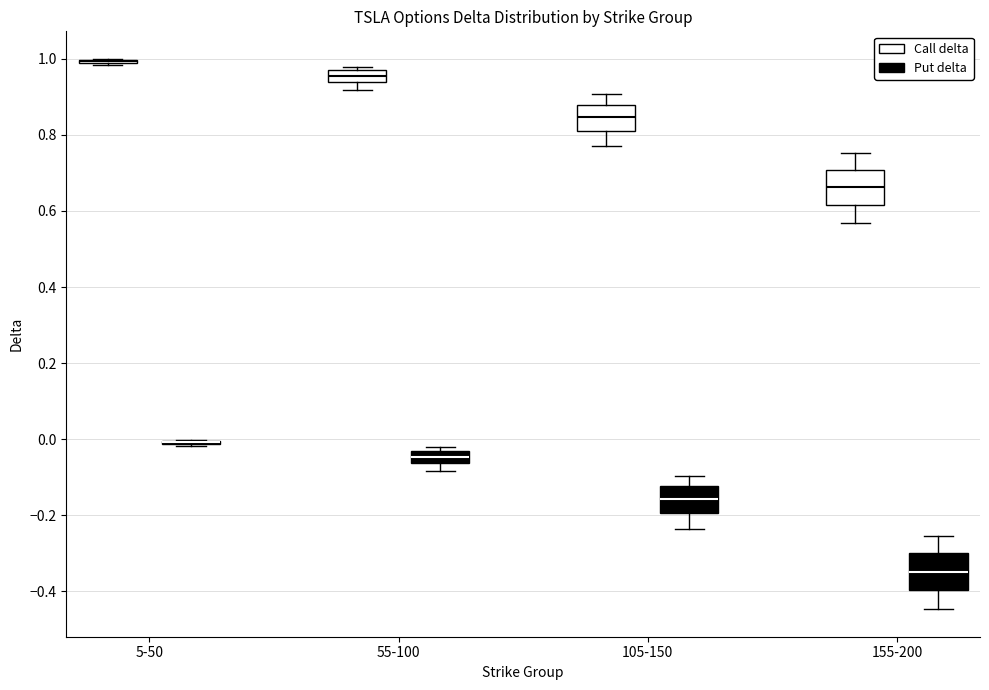

Reading left to right, read every box against the y-axis: the position of its median line, the range the box covers, and the ends of its whiskers. The values are not printed on the chart, so give them approximately, as read against the axis.

5-50 (Call delta): box collapsed to a line at 1.00, whiskers 0.98 to 1.00
5-50 (Put delta): box collapsed to a line at 0.00, whiskers -0.02 to 0.00
55-100 (Call delta): median 0.96 (inside the box), box 0.94 to 0.96, whiskers 0.92 to 0.98
55-100 (Put delta): median -0.04 (inside the box), box -0.06 to -0.04, whiskers -0.08 to -0.02
105-150 (Call delta): median 0.84, box 0.82 to 0.88, whiskers 0.78 to 0.90
105-150 (Put delta): median -0.16, box -0.20 to -0.12, whiskers -0.24 to -0.10
155-200 (Call delta): median 0.66, box 0.62 to 0.70, whiskers 0.56 to 0.76
155-200 (Put delta): median -0.34, box -0.40 to -0.30, whiskers -0.44 to -0.26